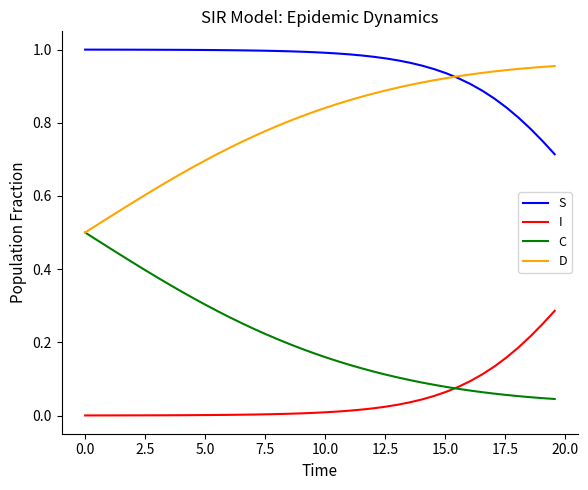

Does the chart display data point markers on the line(s)?

No